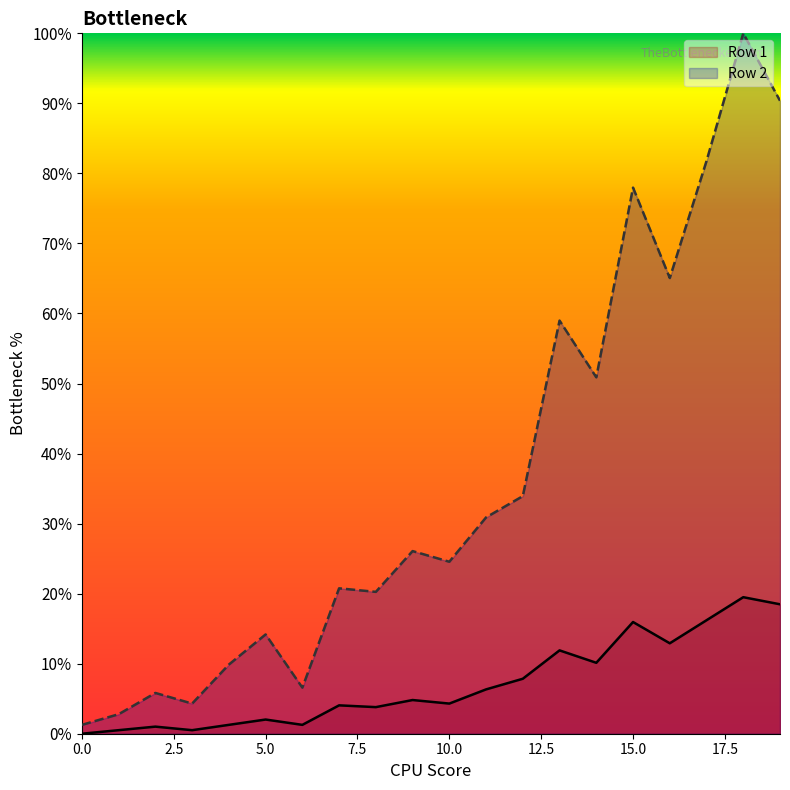

Reading left to right, transcribe all the data shown in this chart.

Row 1: 0=0.0	1=0.5	2=1.0	3=0.5	4=1.3	5=2.0	6=1.3	7=4.1	8=3.8	9=4.8	10=4.3	11=6.3	12=7.8	13=11.9	14=10.1	15=15.9	16=12.9	17=16.2	18=19.5	19=18.5
Row 2: 0=1.3	1=2.8	2=5.8	3=4.3	4=9.9	5=14.2	6=6.6	7=20.8	8=20.3	9=26.1	10=24.6	11=30.9	12=33.9	13=59.0	14=50.9	15=78.0	16=65.1	17=81.8	18=100.0	19=90.4